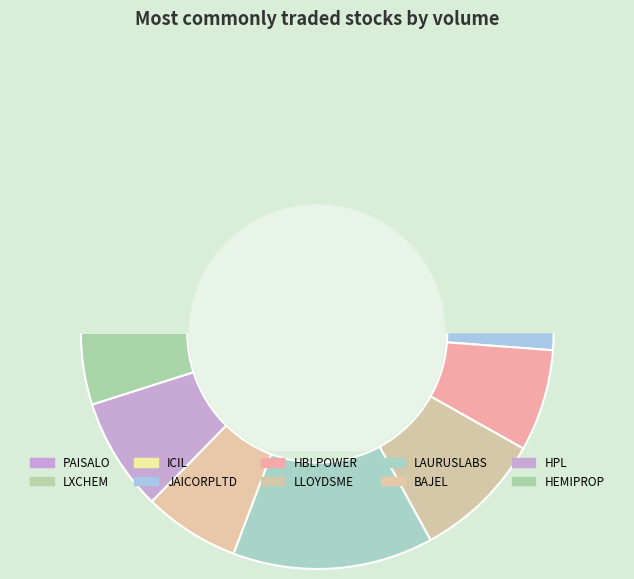

How many slices are in this pie chart?

10